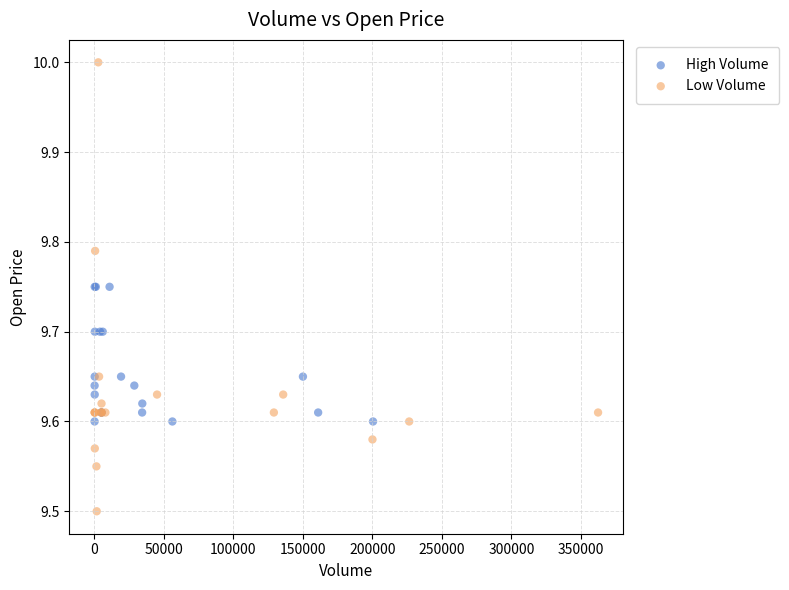

What are all the series names shown in the legend?

High Volume, Low Volume